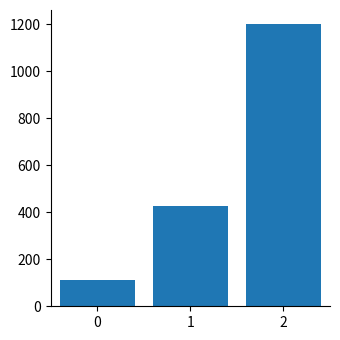

What is the value of the 1st bar from the left?

111.1